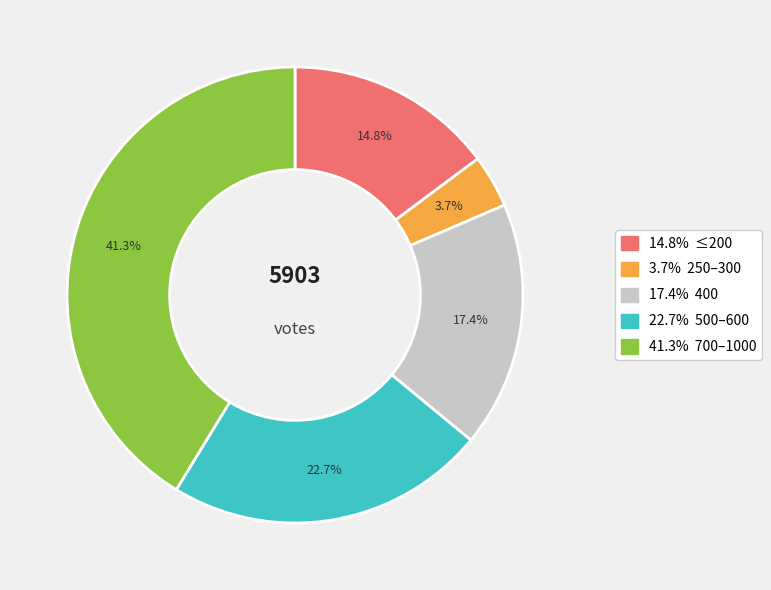

Is there any slice that represents more than half of the pie?

No